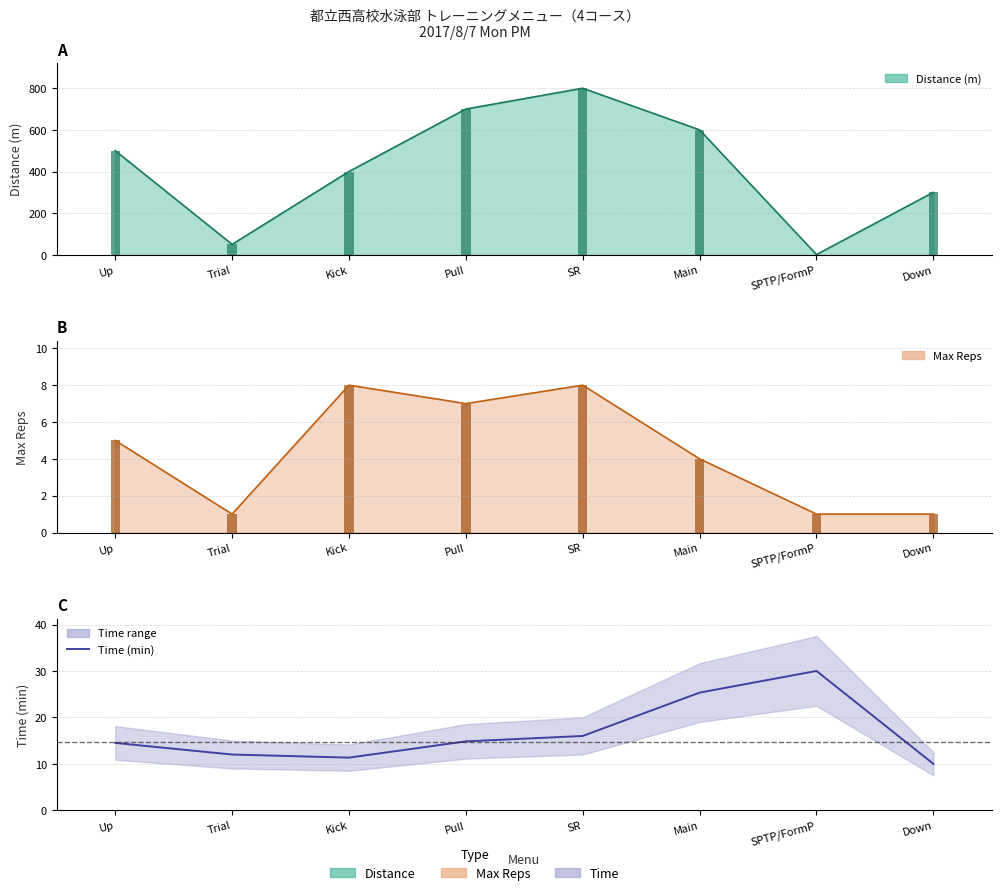

How many data points are less than 14?

3